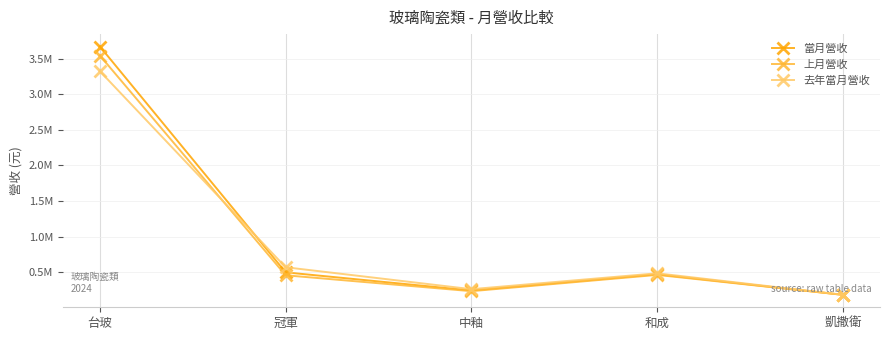

Which label corresponds to the smallest value in the chart?

凱撒衛